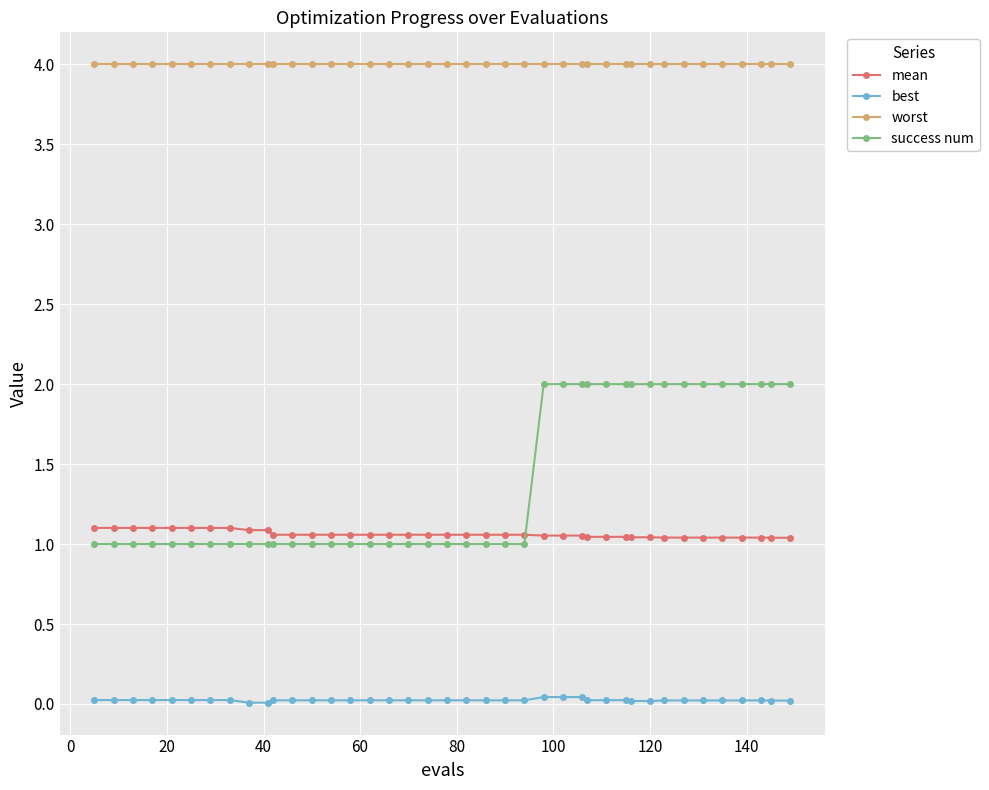

True or false: best and mean intersect in this chart.

False